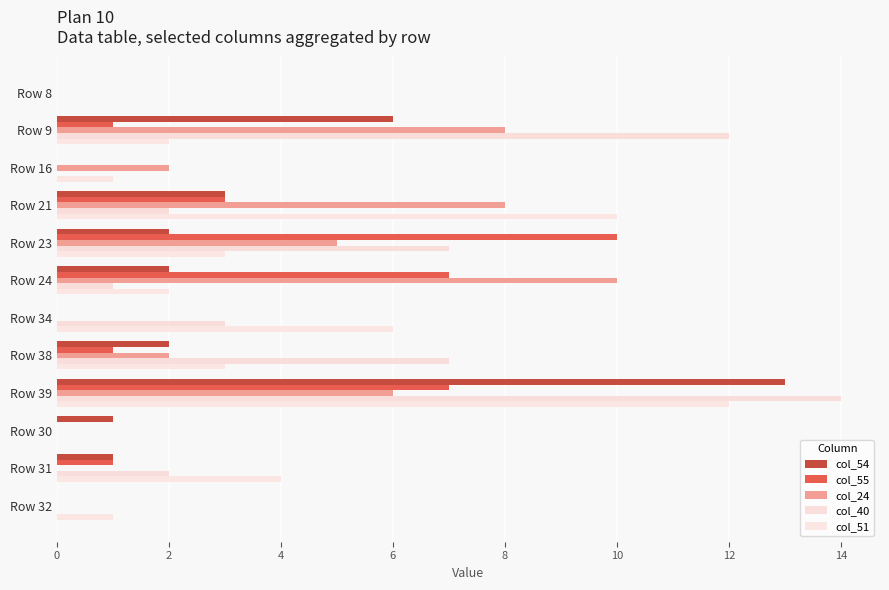

What is the difference between the maximum and minimum values in the col_40 series?

14